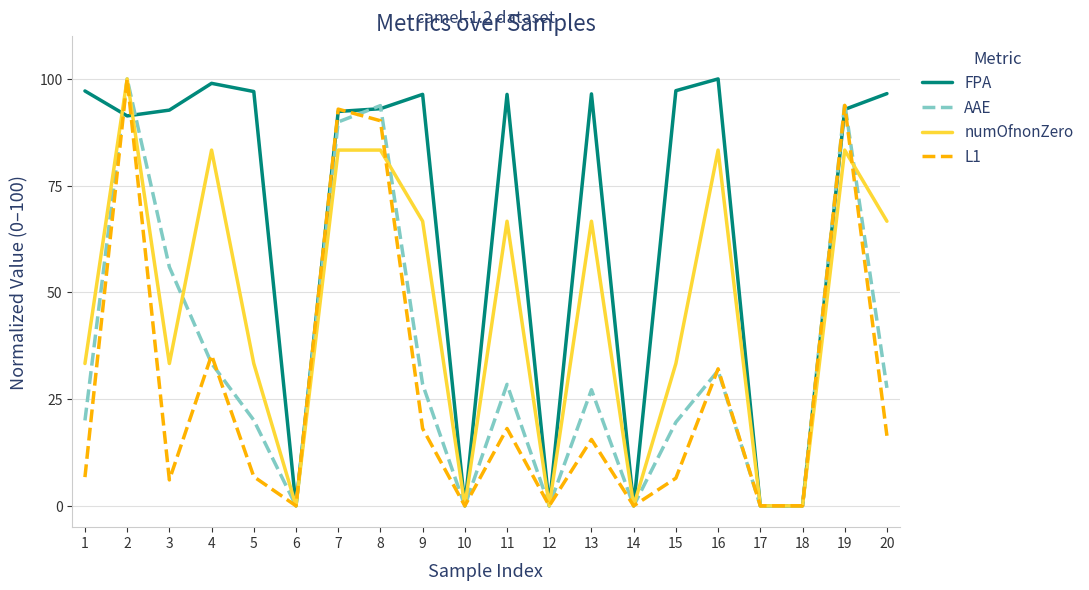

List the series in order of their overall mean, highest first.

FPA, numOfnonZero, AAE, L1